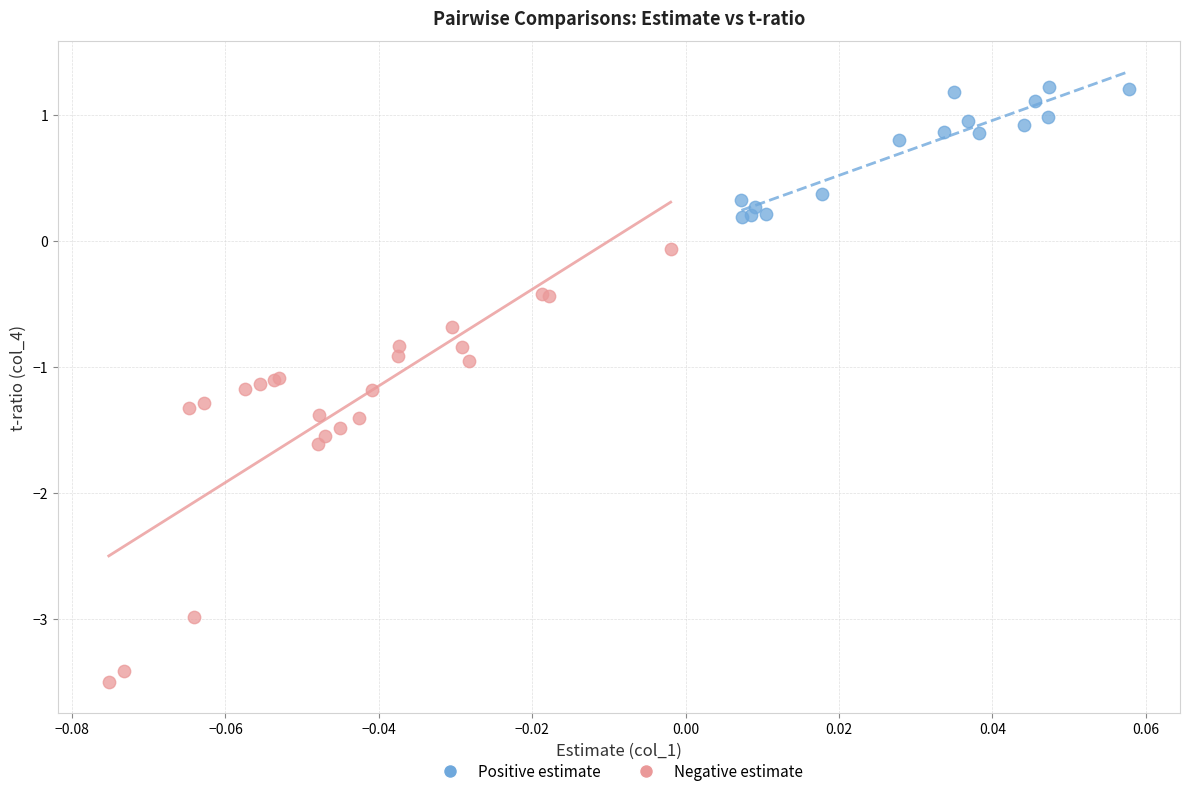

Which series contains the lowest Y value?

Negative estimate